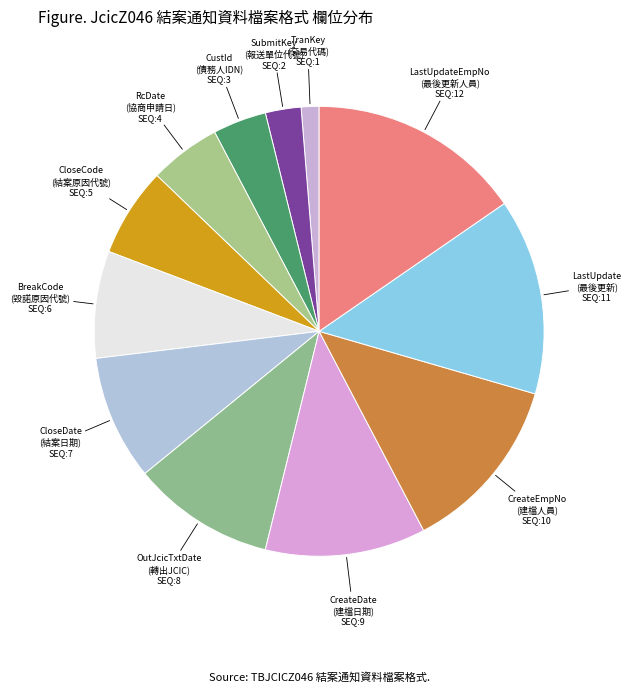

Which category has the smallest portion of the pie?

TranKey (交易代碼) SEQ:1